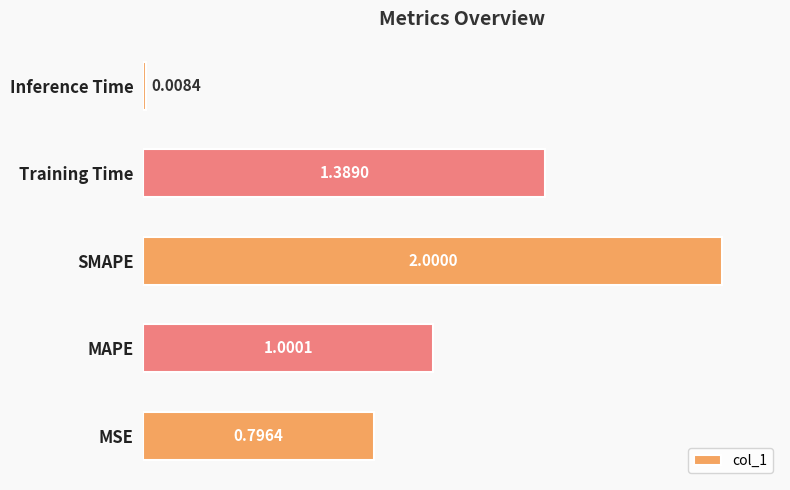

Rank the categories by value from highest to lowest.

SMAPE, Training Time, MAPE, MSE, Inference Time